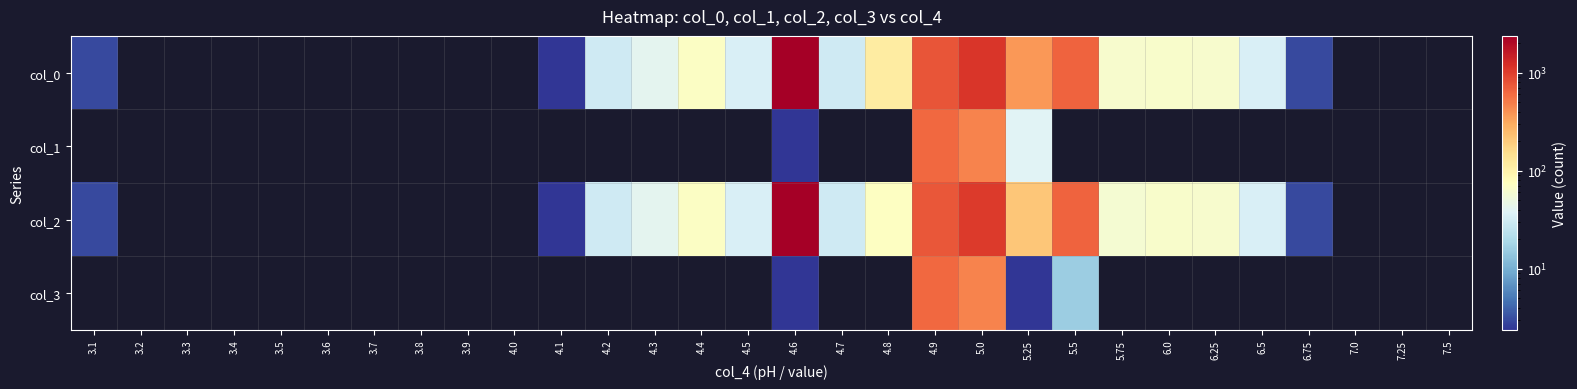

How many categories are shown in the chart?

30